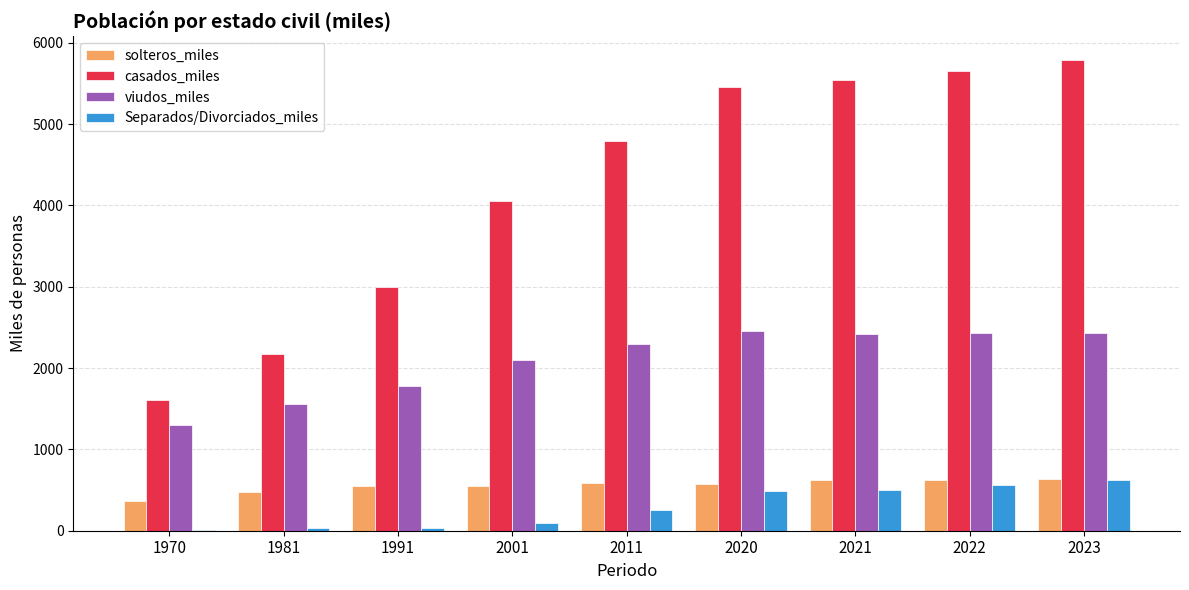

Where does the solteros_miles series first go above 575?

2011